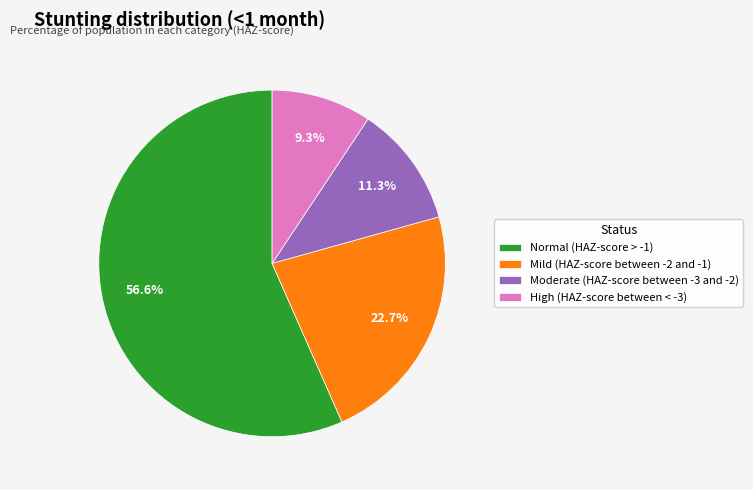

To the nearest percent, what is the combined percentage of Normal (HAZ-score > -1) and Mild (HAZ-score between -2 and -1)?

79%